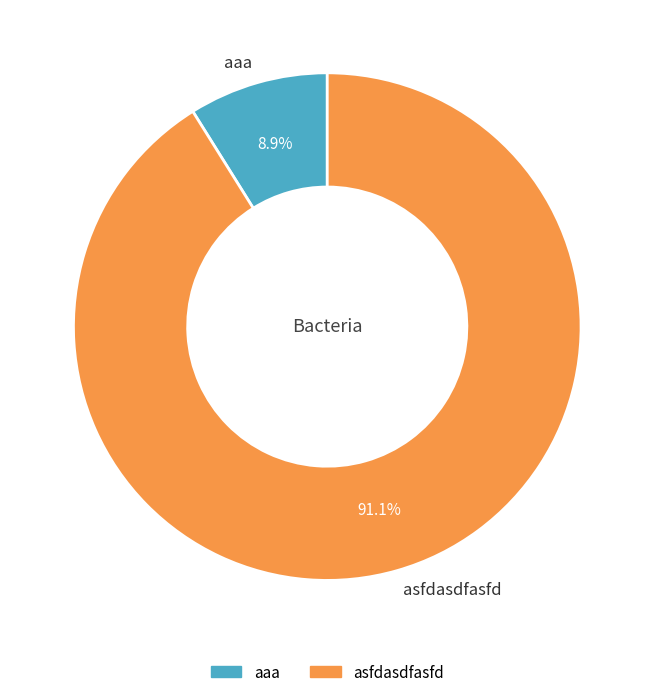

To the nearest percent, what percentage of the pie is asfdasdfasfd?

91%